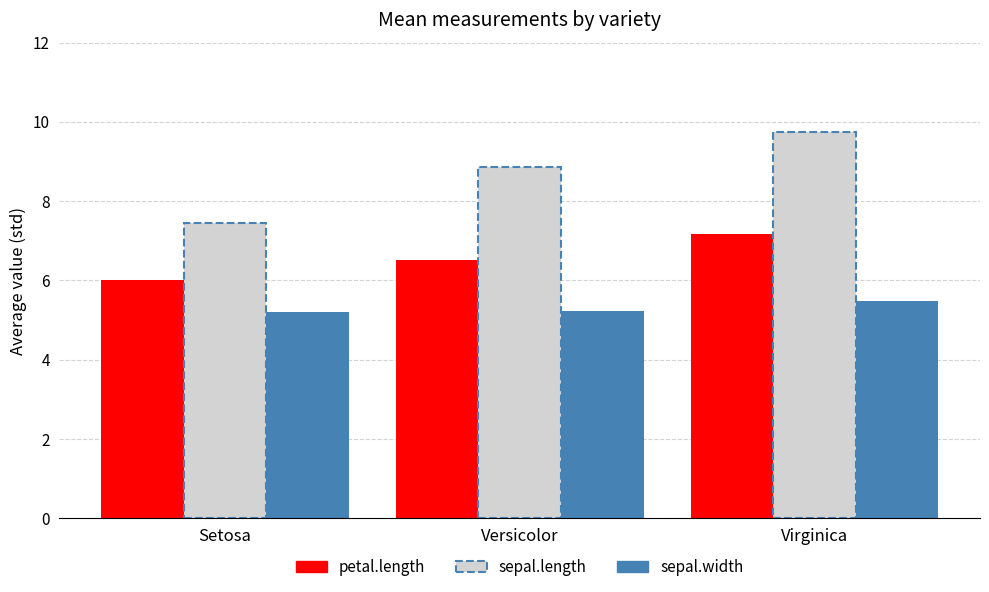

How many groups of bars are there?

3